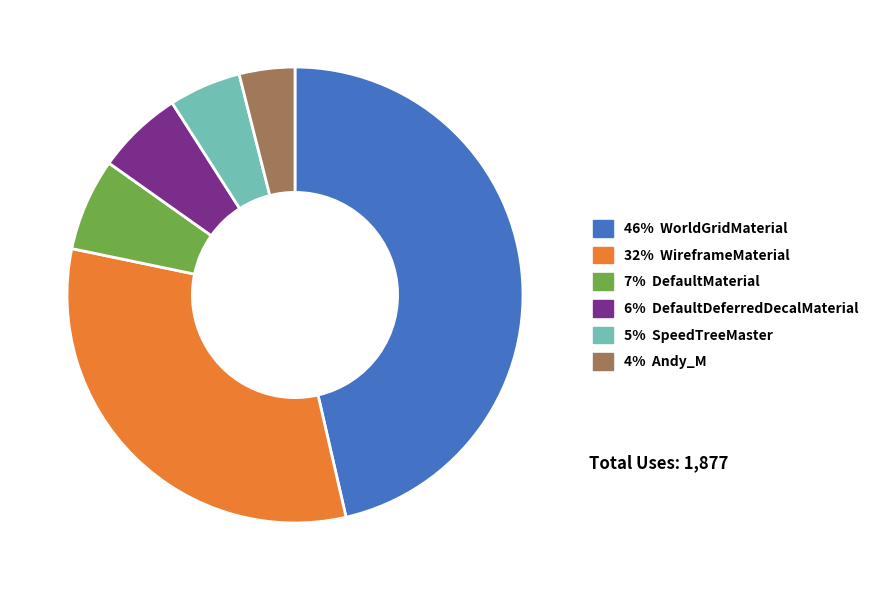

Is there a majority slice in this chart?

No